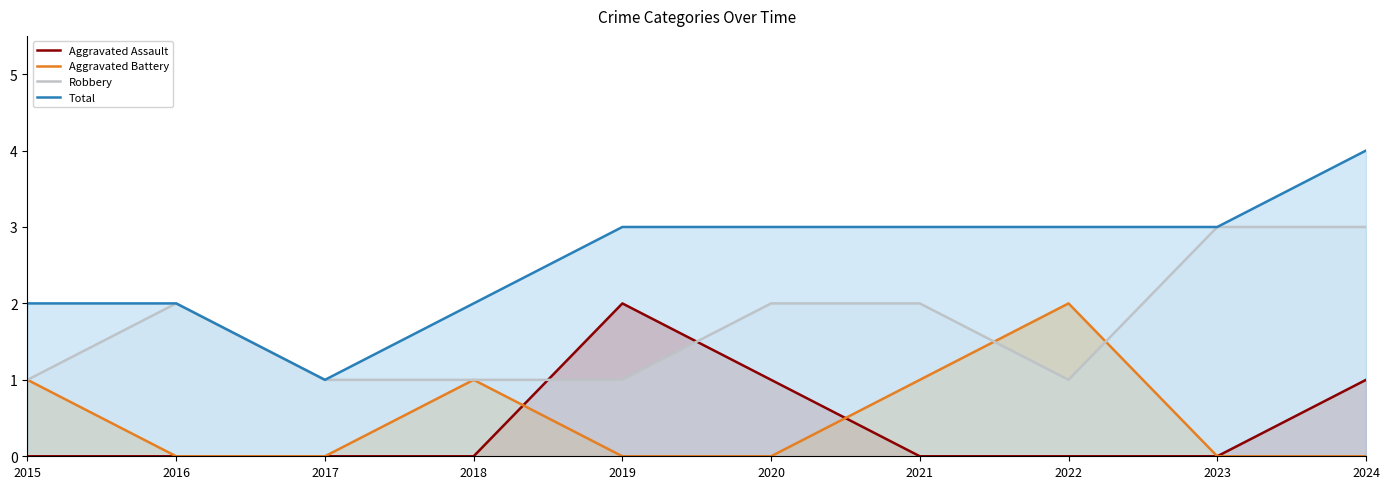

What is the sum of the Aggravated Battery values at 2015 and 2017?

1